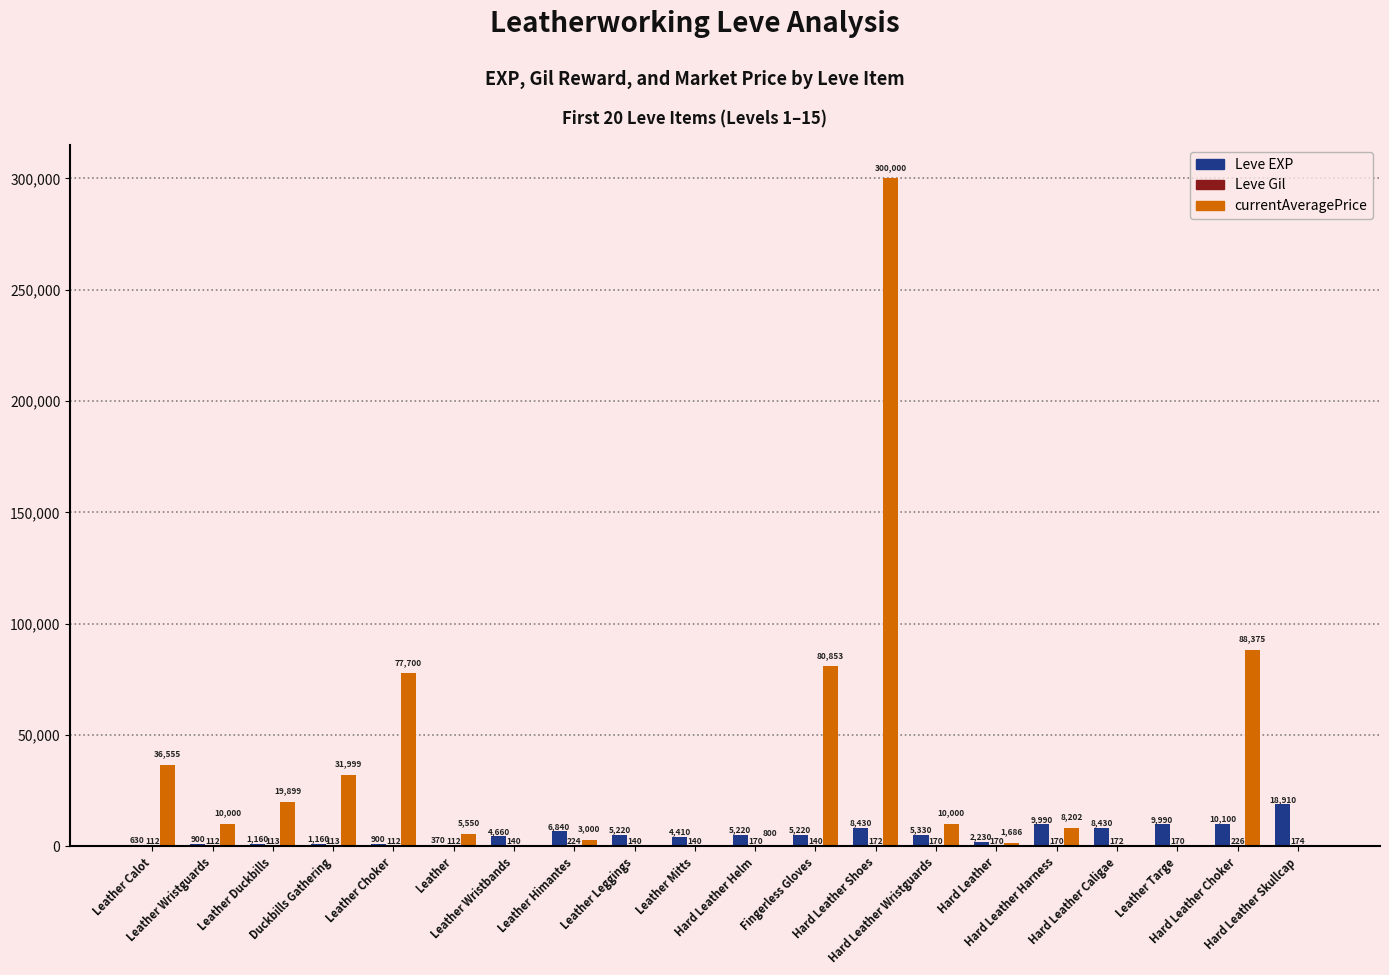

Which series has the largest total across all categories?

currentAveragePrice